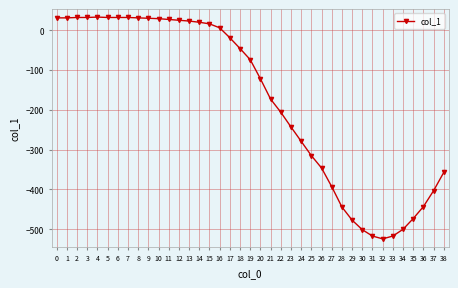

What is the value of the 21st point from the left?

-122